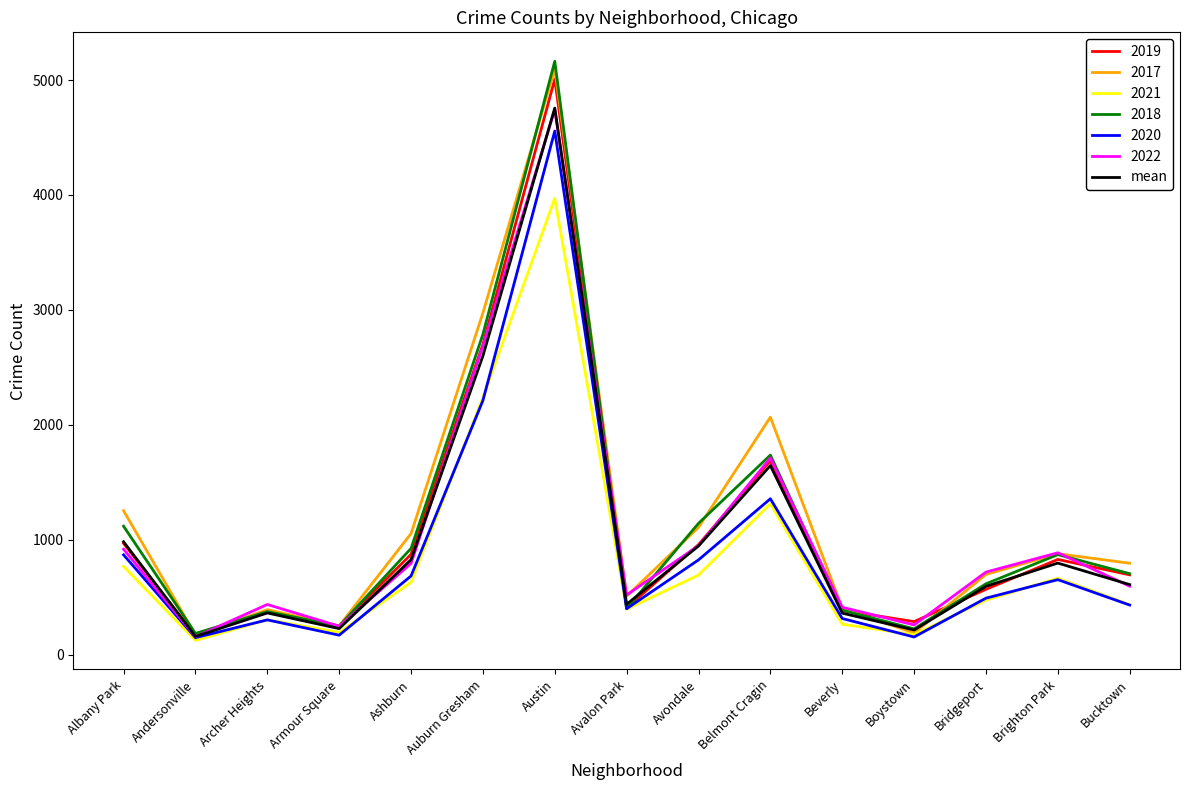

What is the smallest value displayed?

123.0